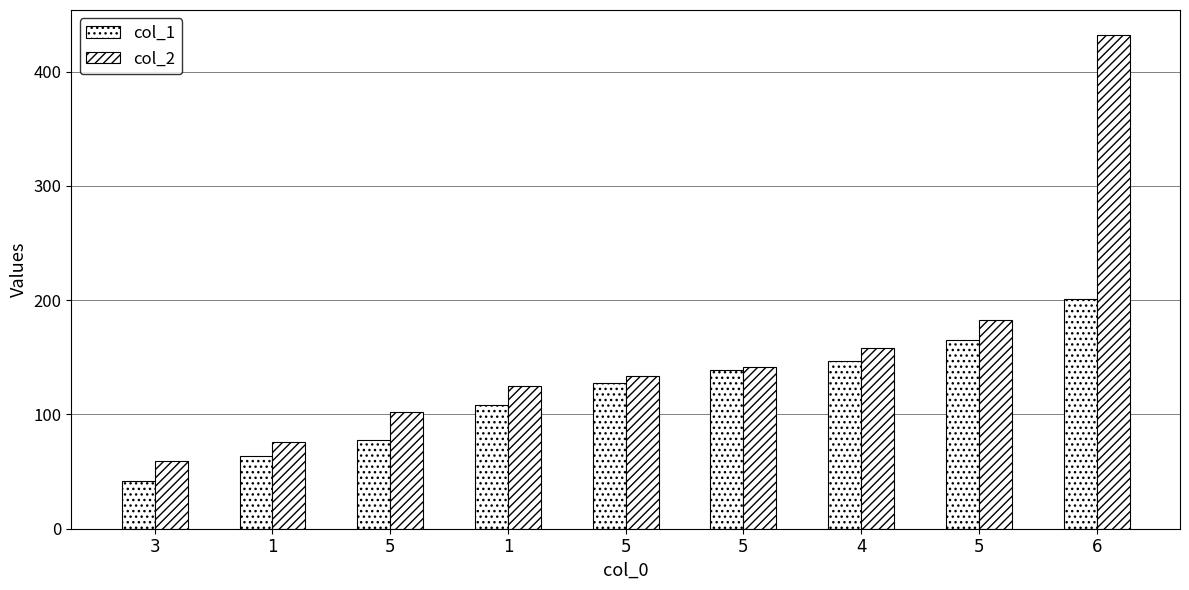

List the series in order of their overall mean, highest first.

col_2, col_1